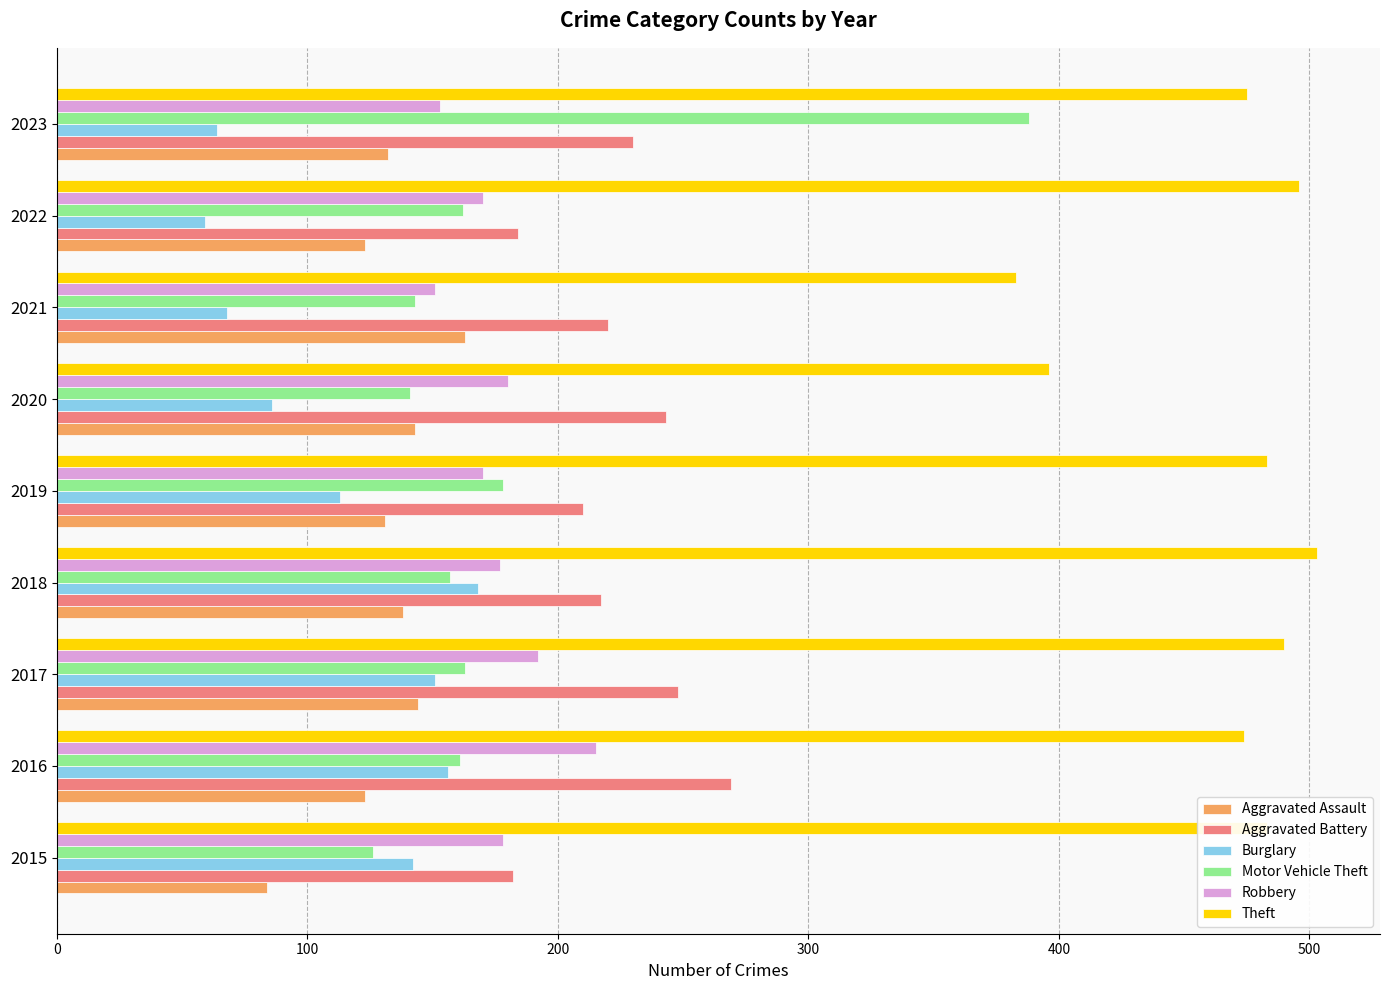

Which series has the largest total across all categories?

Theft